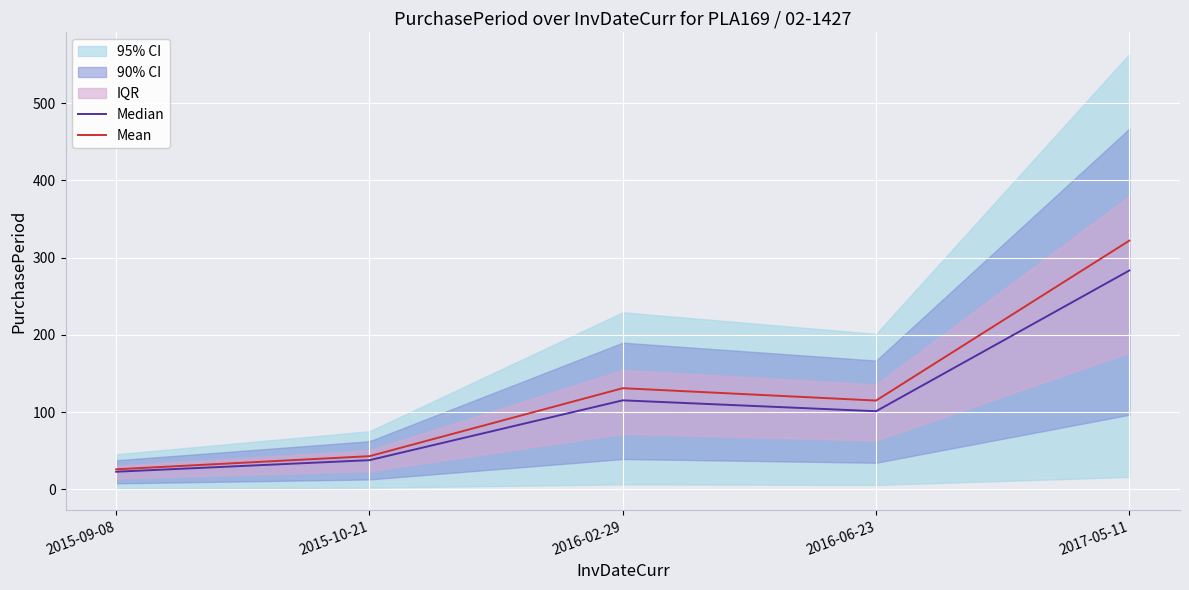

At how many categories does at least one series exceed 91?

3